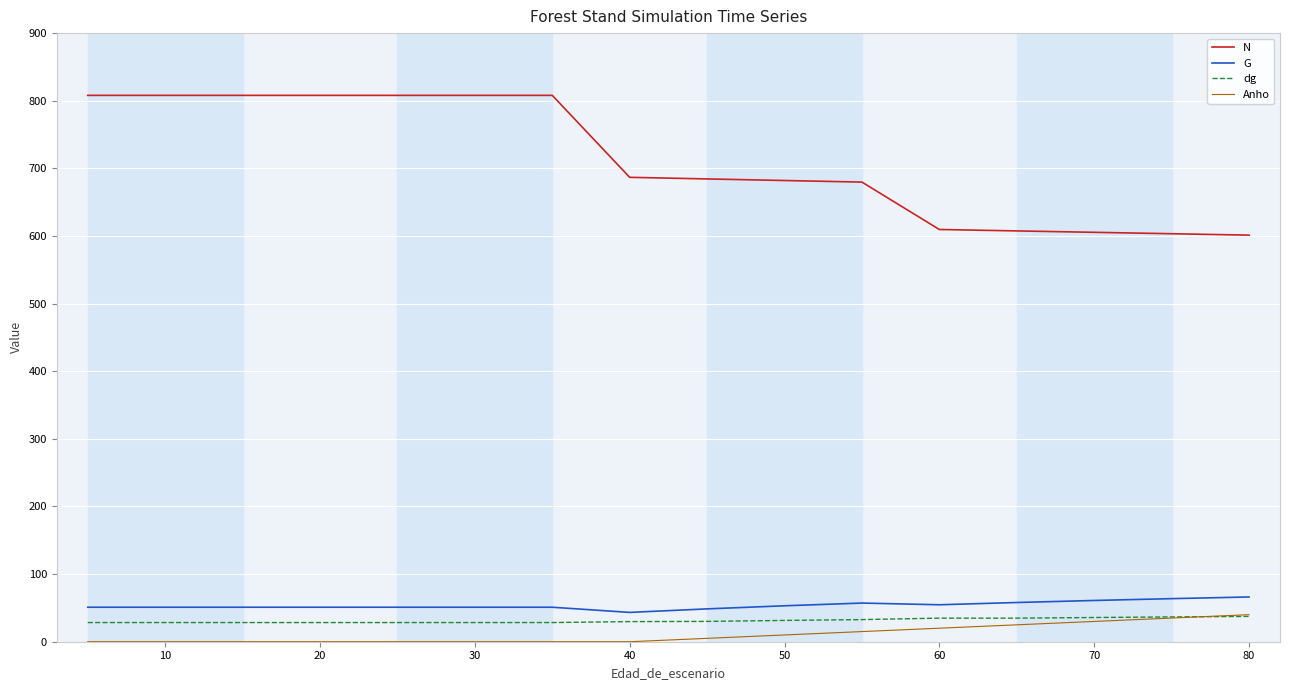

Which series has the largest range (max minus min)?

N